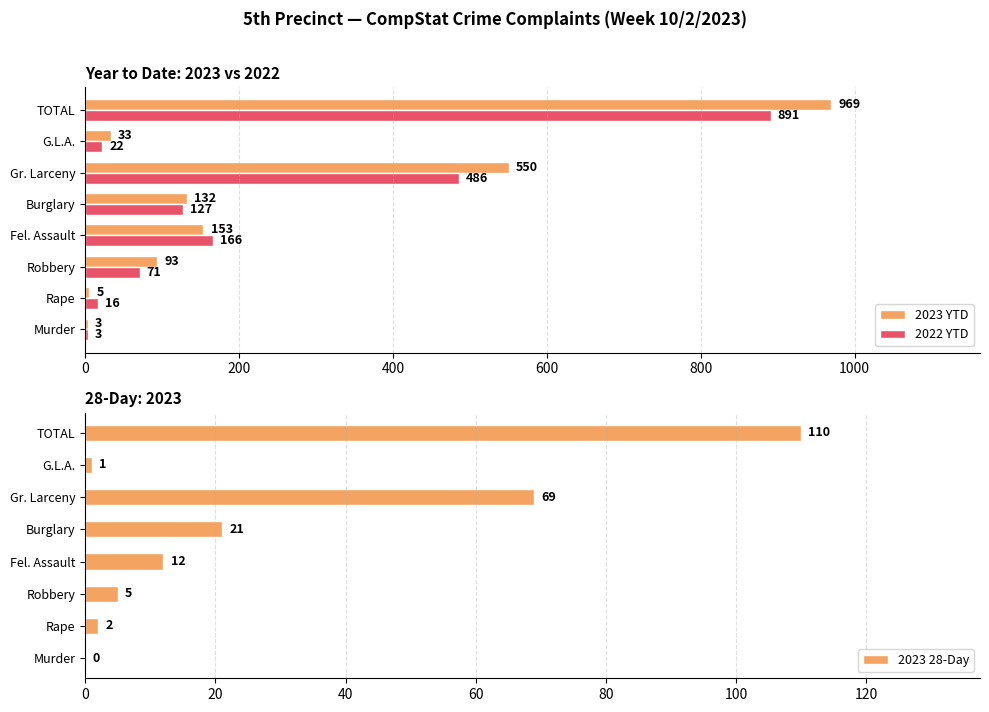

What is the difference between the second highest and minimum values in the 2023 28-Day series?

69